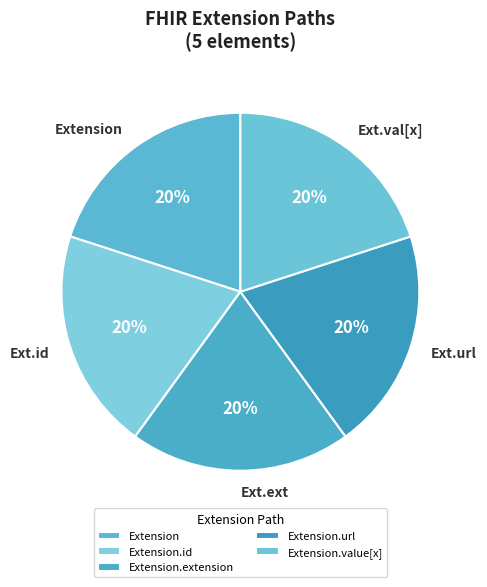

To the nearest percent, what is the combined percentage of Extension.url and Extension.extension?

40%